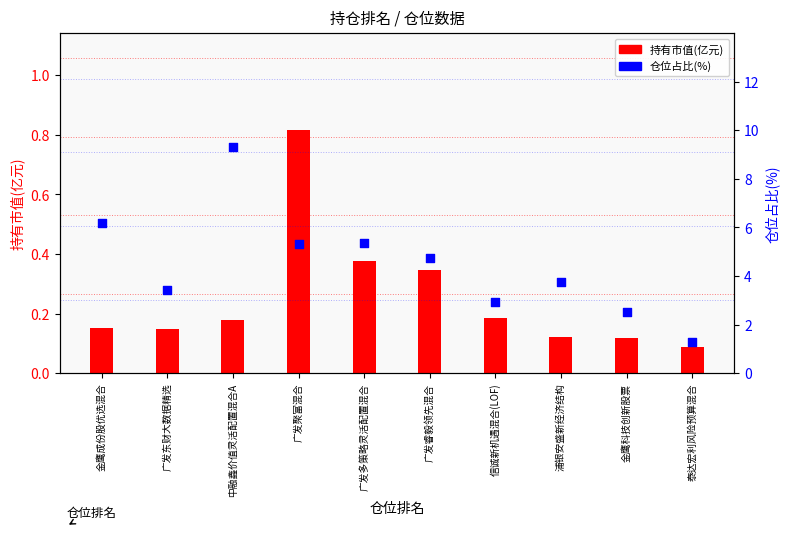

Is the value of 仓位占比(%) at 金鹰科技创新股票 greater than the value of 持有市值(亿元) at 广发多策略灵活配置混合?

Yes